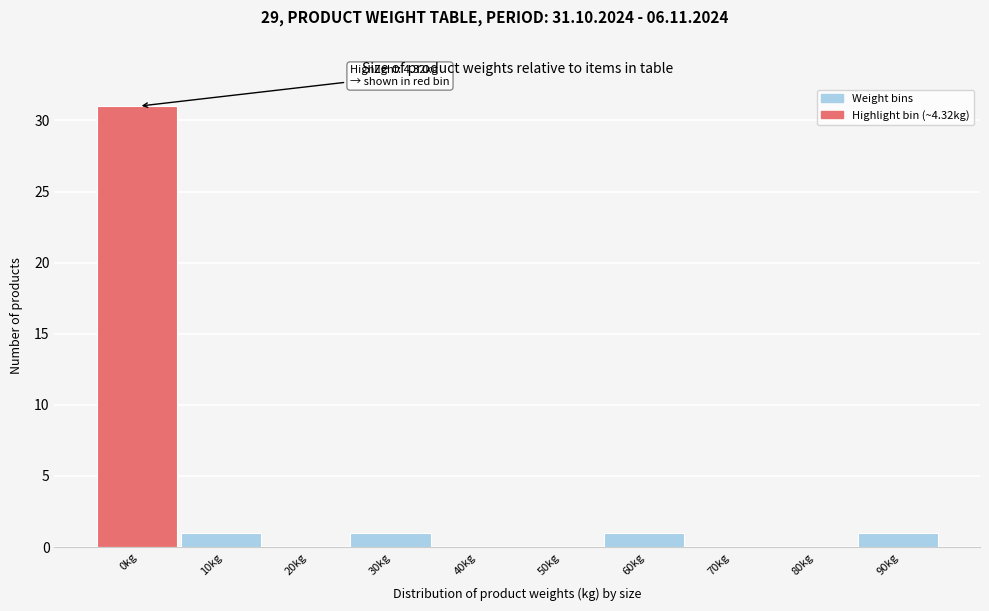

Reading left to right, extract all data points from this chart.

0kg=31	10kg=1	20kg=0	30kg=1	40kg=0	50kg=0	60kg=1	70kg=0	80kg=0	90kg=1